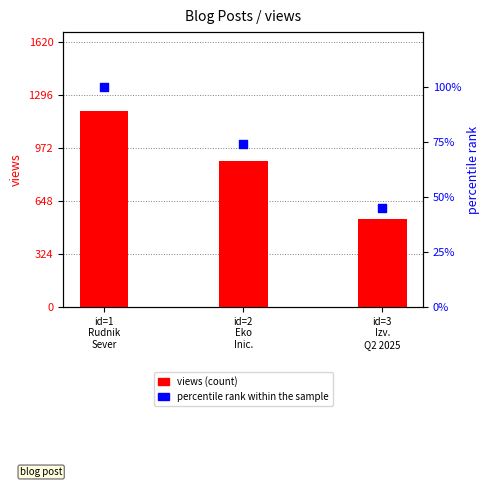

Which series has the largest Y range (max minus min)?

views (count)